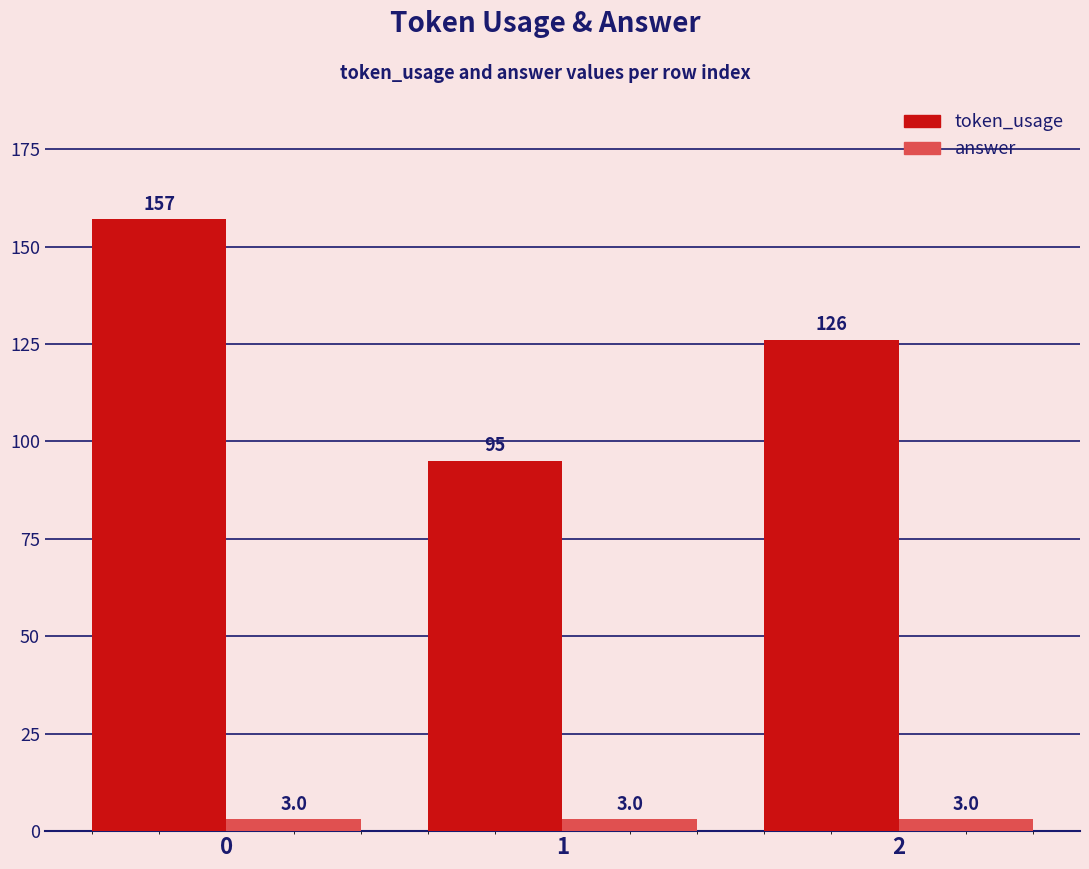

Rank the series by their average value, from highest to lowest.

token_usage, answer